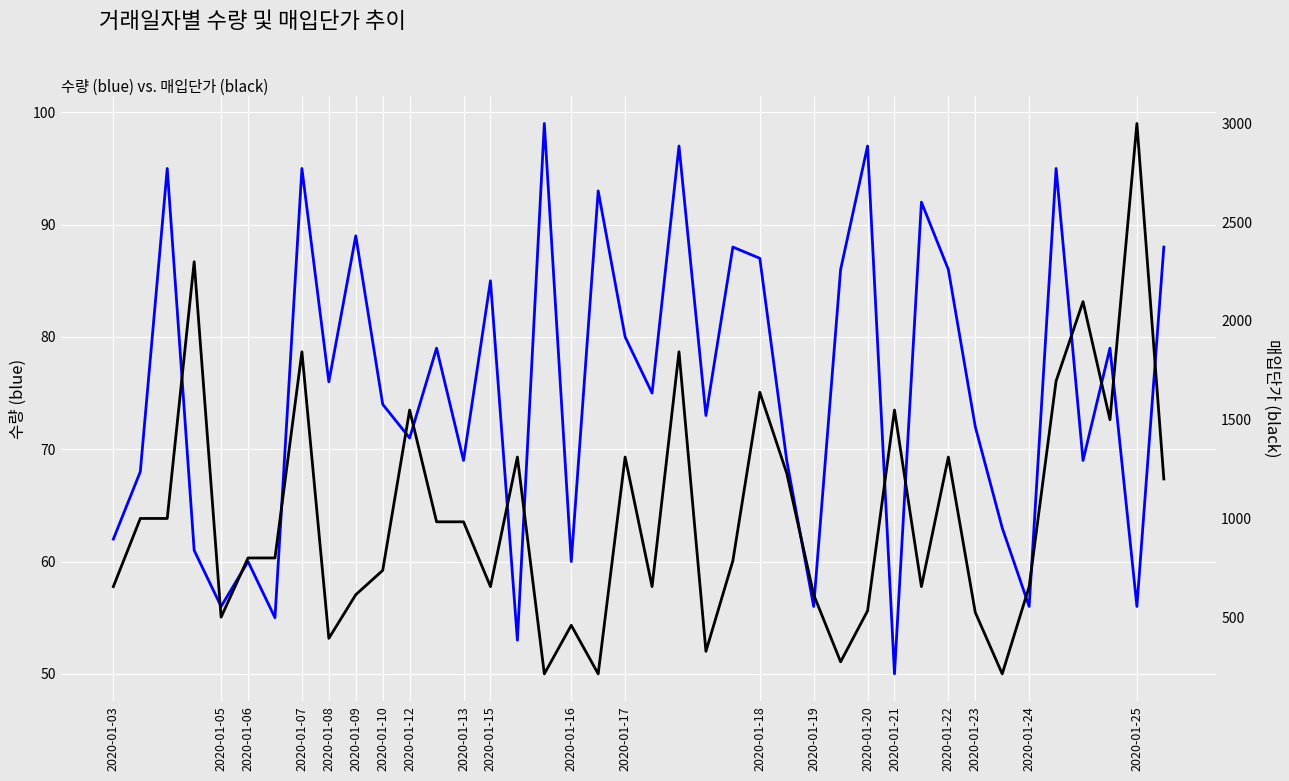

What are all the series names shown in the legend?

수량, 매입단가